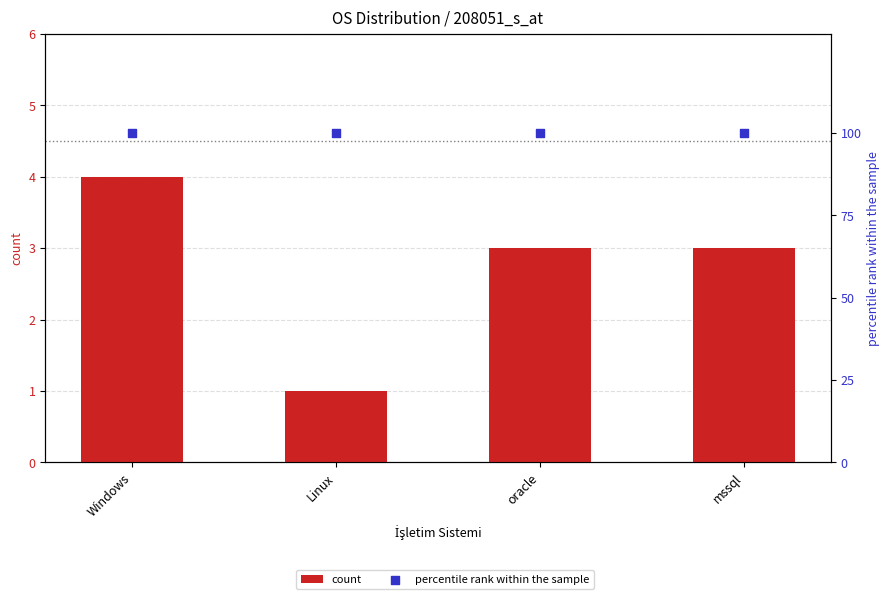

Is the value of percentile rank within the sample at mssql greater than the value of count at oracle?

Yes